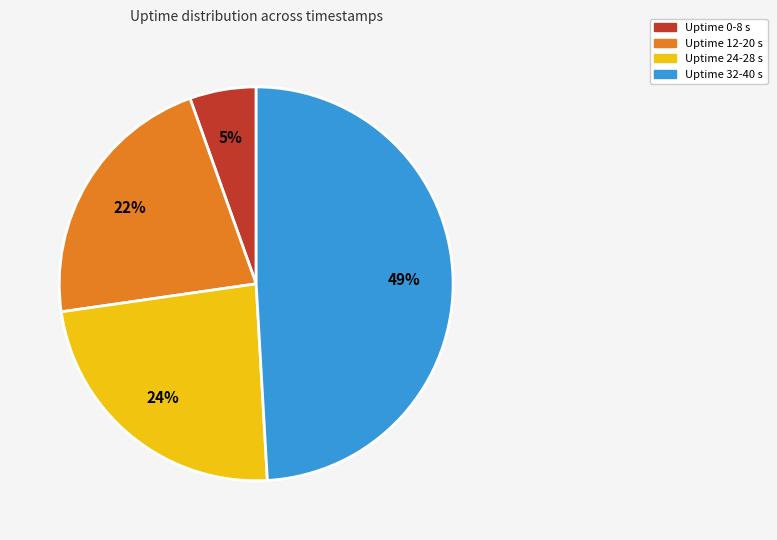

To the nearest percent, what portion does Uptime 32-40 s represent?

49%